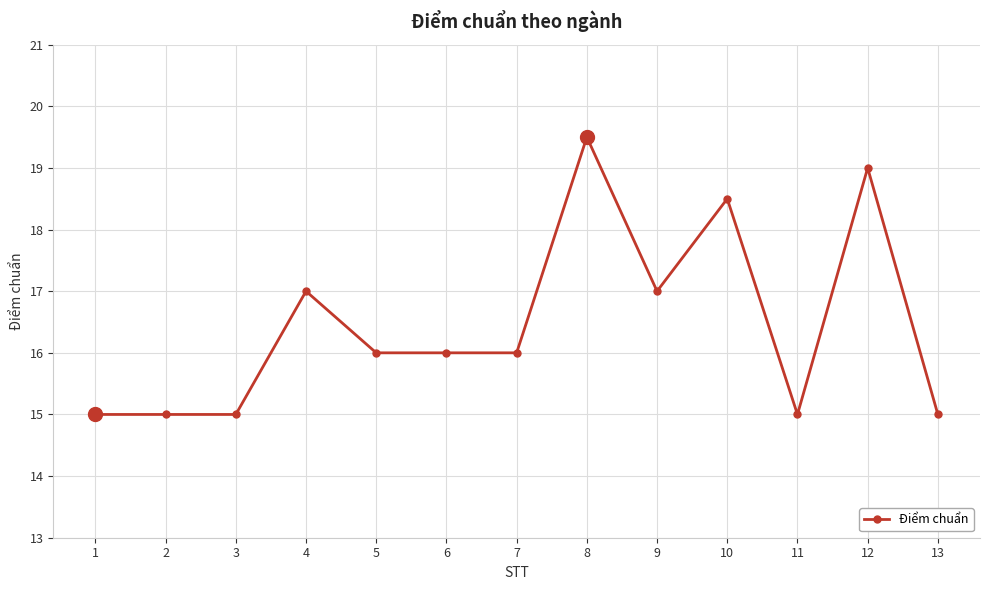

Reading left to right, transcribe all the data shown in this chart.

1=15.0	2=15.0	3=15.0	4=17.0	5=16.0	6=16.0	7=16.0	8=19.5	9=17.0	10=18.5	11=15.0	12=19.0	13=15.0